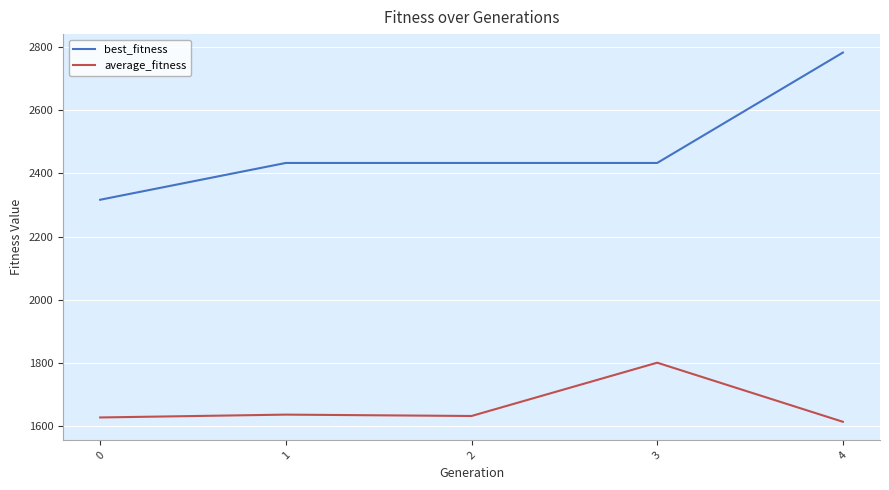

Which series has the widest spread of values?

best_fitness